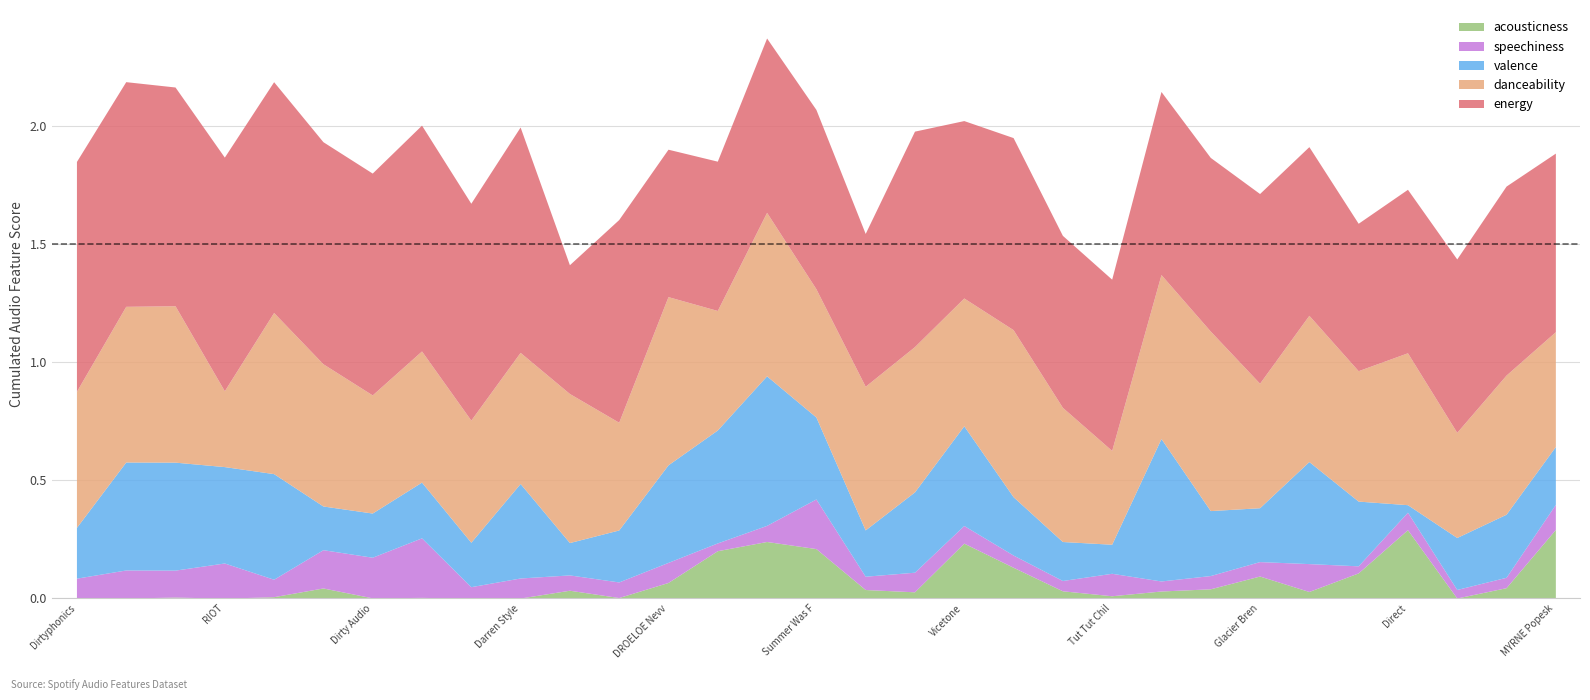

What is the value of the valence point at the 10th from the left?

0.4